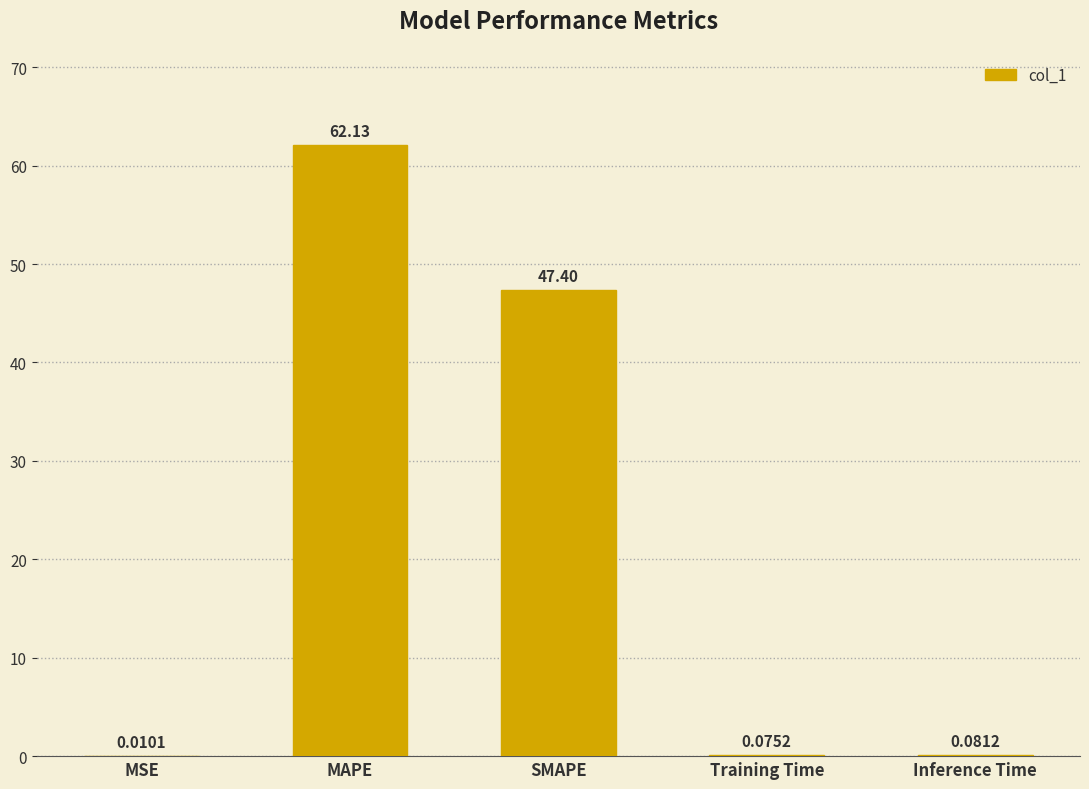

What is the sum of all values?

109.7